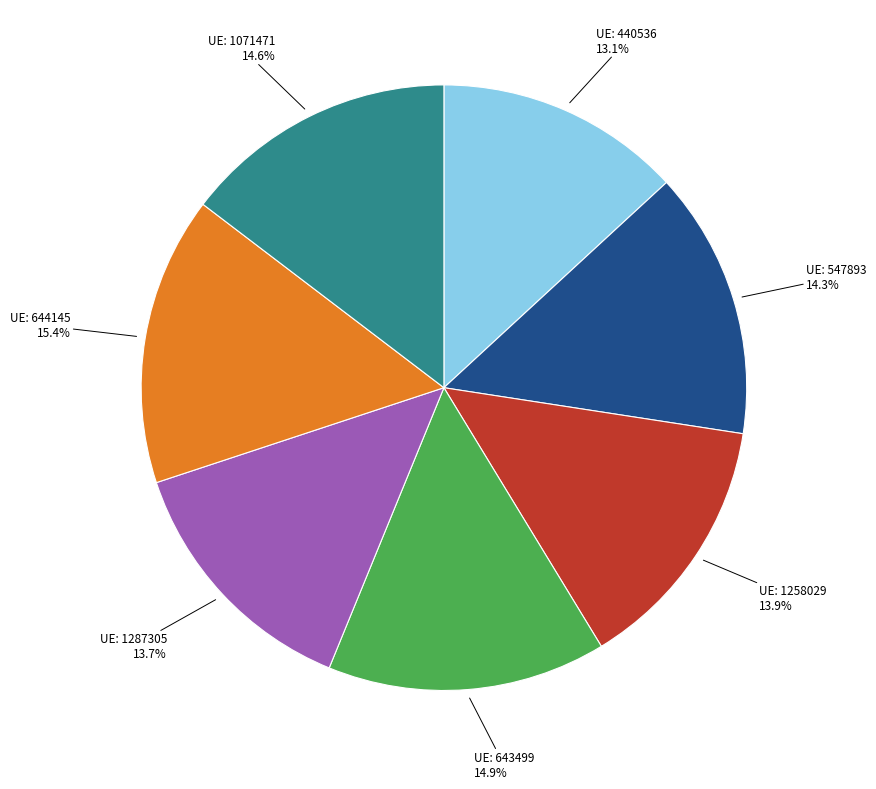

Is there any slice that represents more than half of the pie?

No